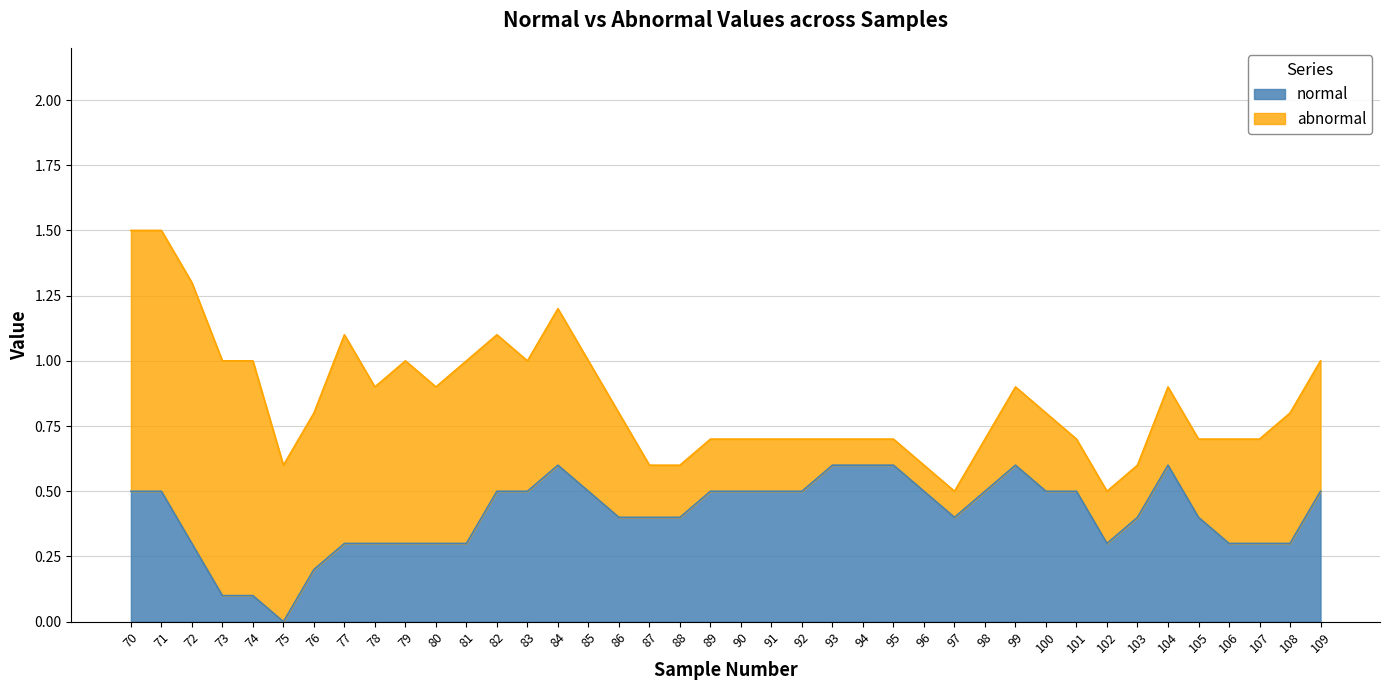

Where is the data nearest to the value 0?

75